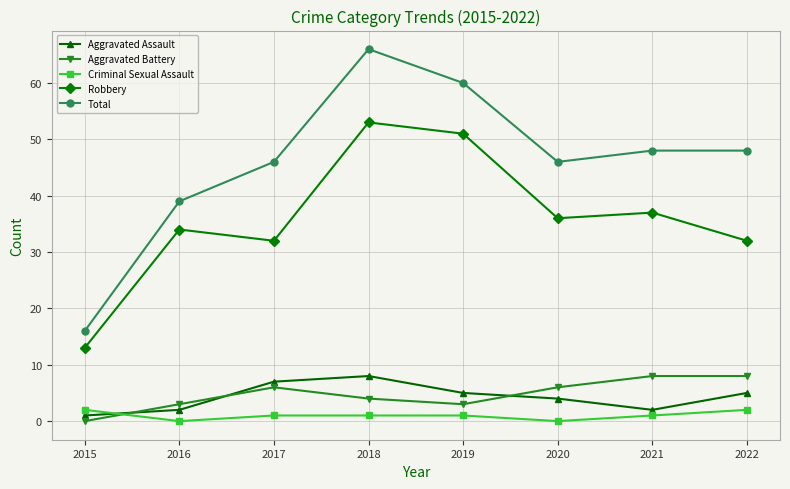

How many interior local valleys does the Aggravated Assault series have?

1